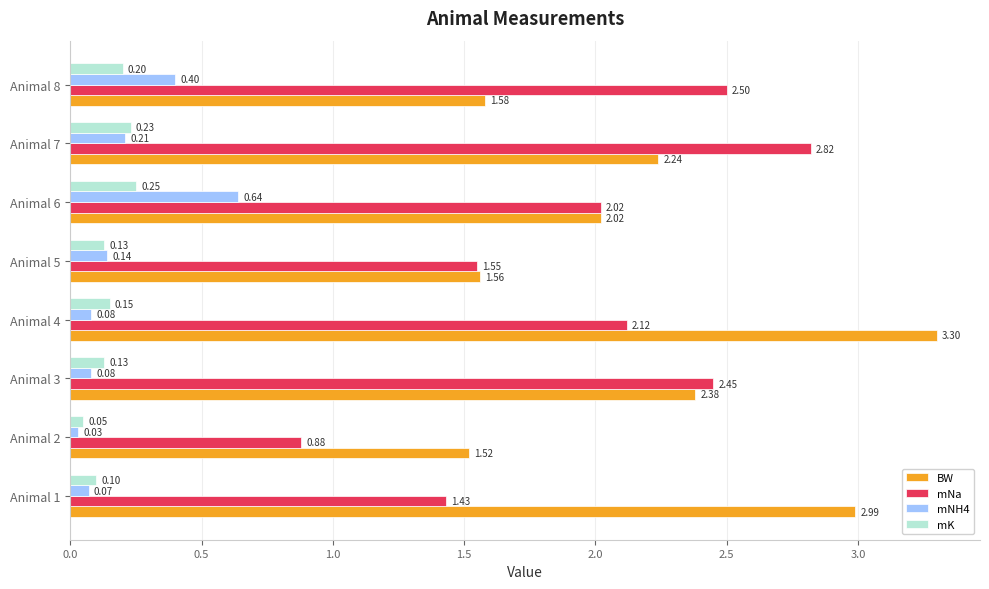

How many series are shown in this chart?

4